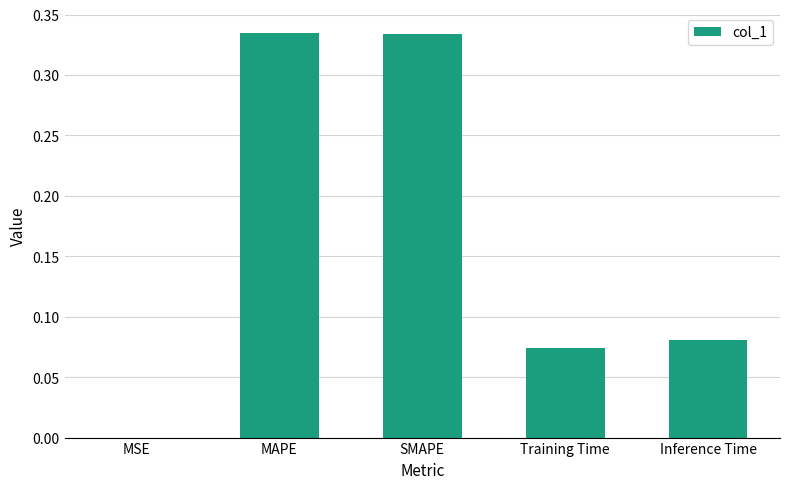

What is the sum of all values?

0.8